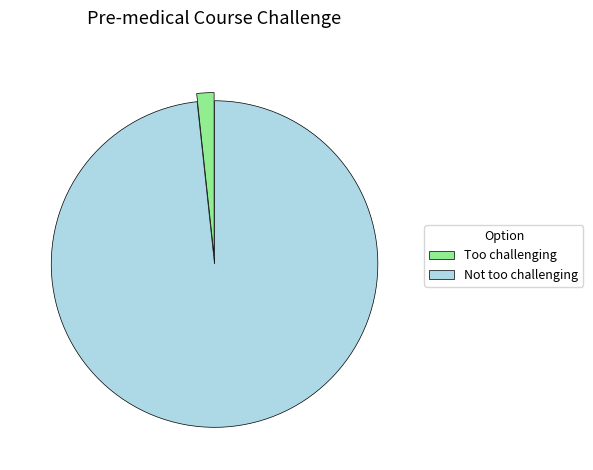

What is the largest slice in the pie chart?

Not too challenging